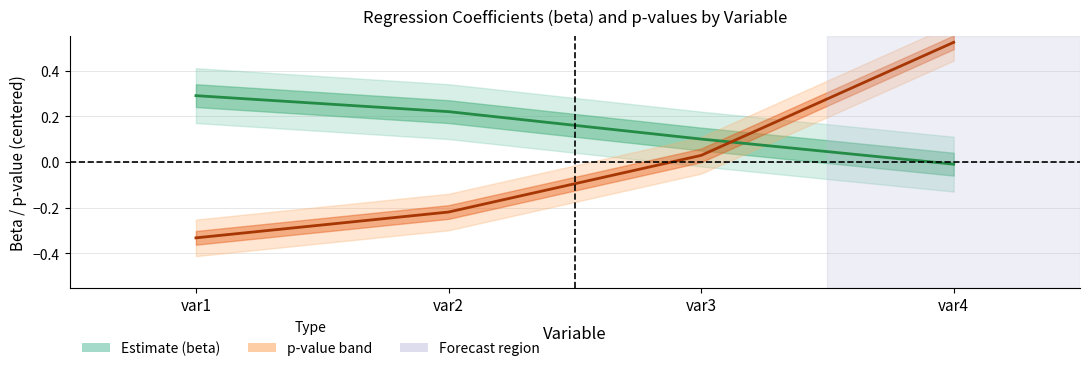

How many values in beta are above zero?

3